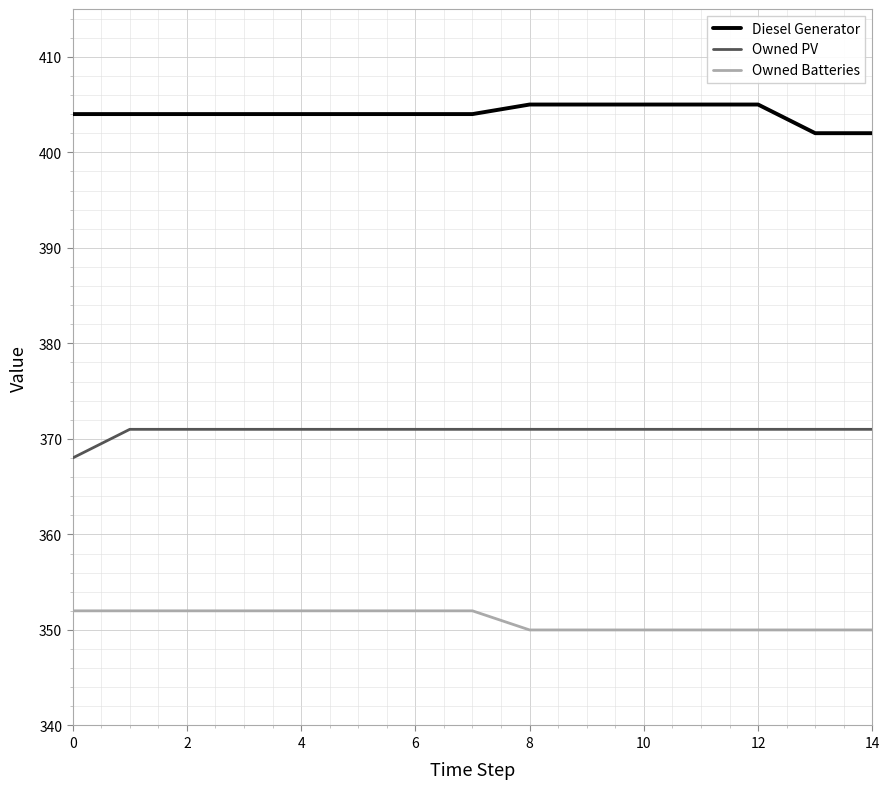

True or false: Diesel Generator and Owned PV intersect in this chart.

False